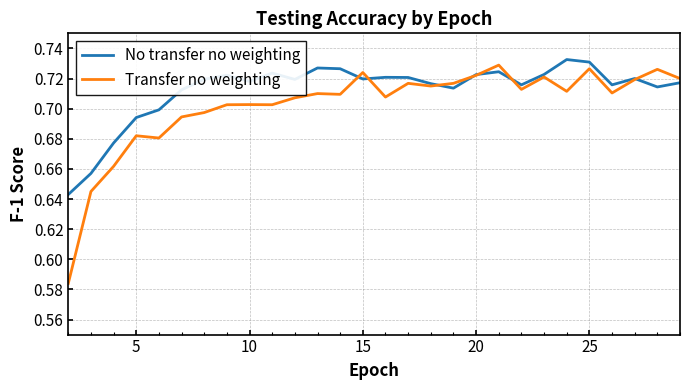

Which series has the largest total across all categories?

No transfer no weighting